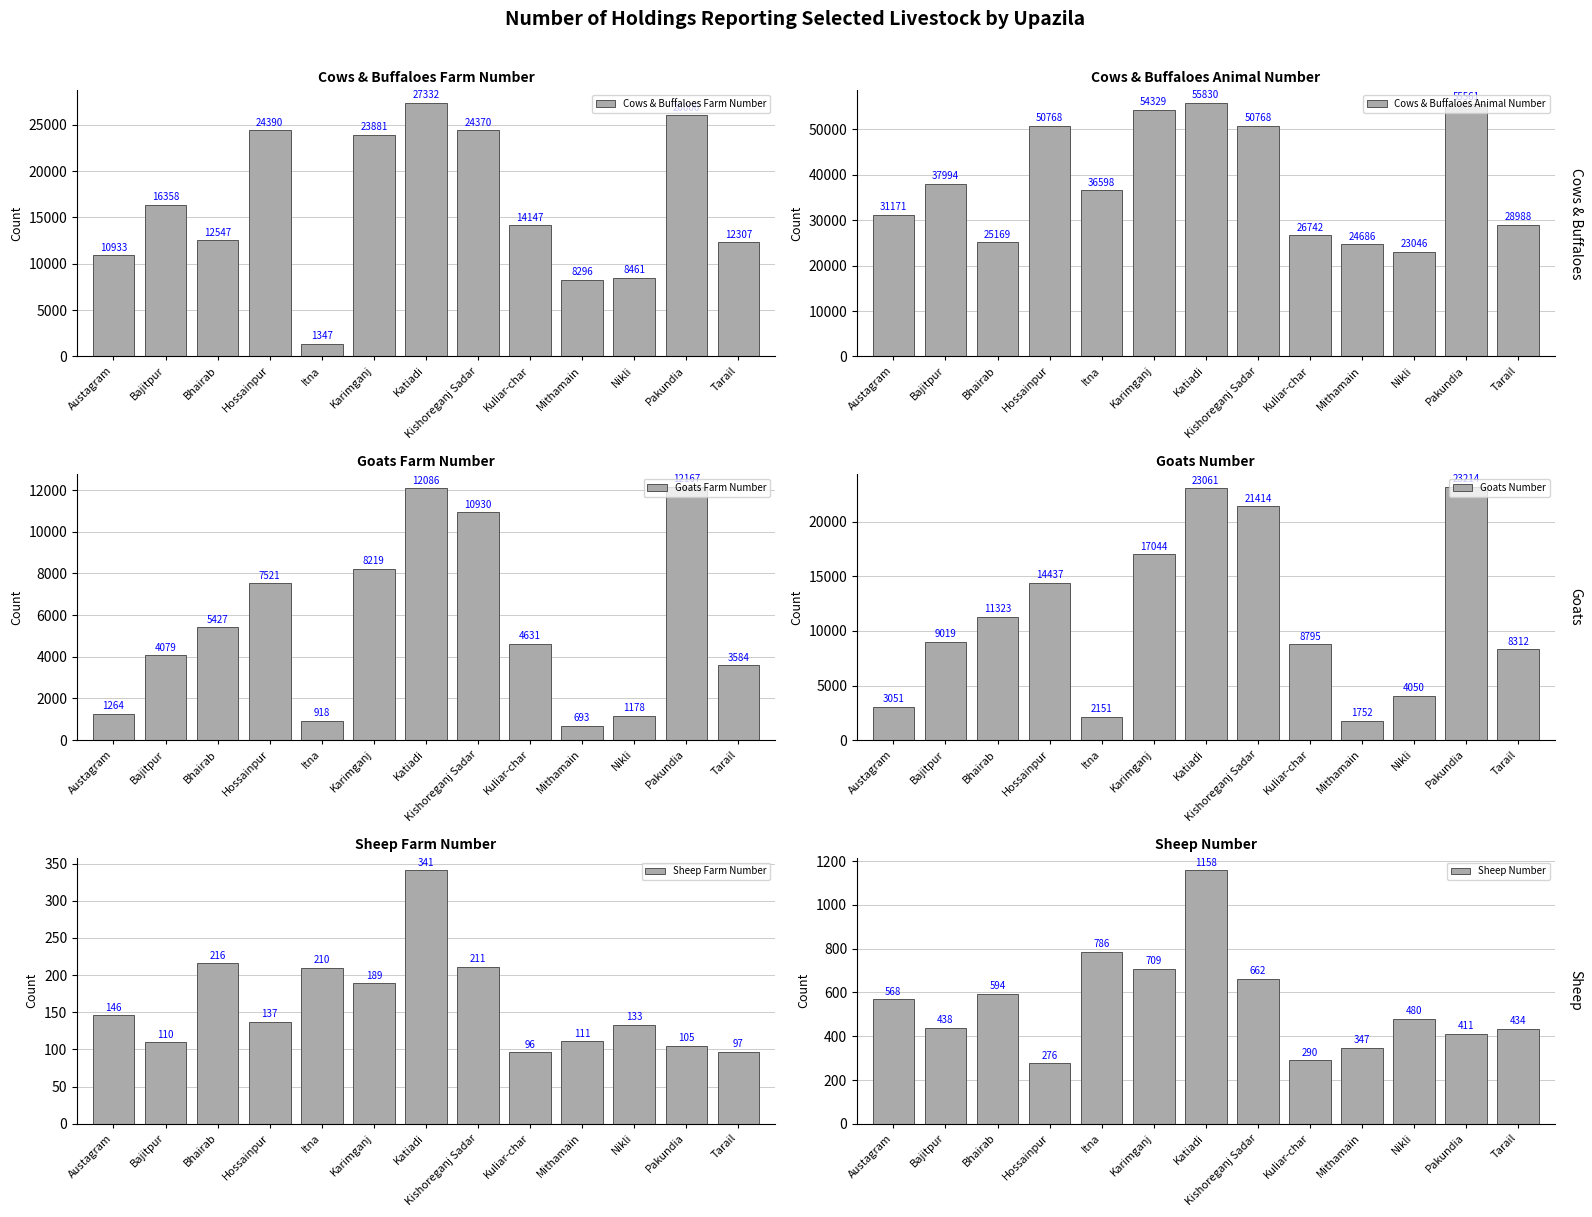

What is the total value across all series at Tarail?

53722